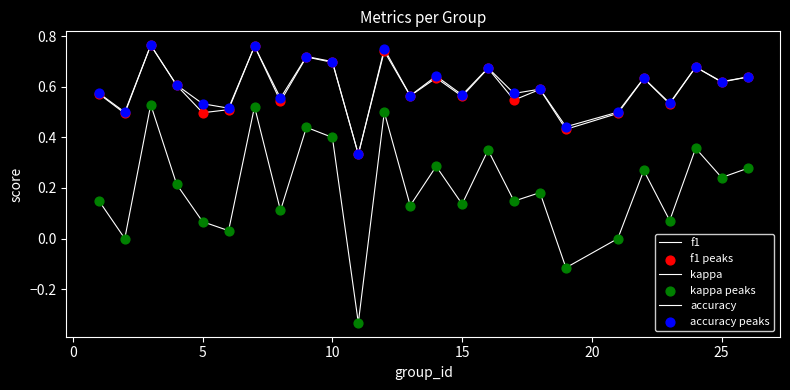

Does the chart have visible grid lines?

No